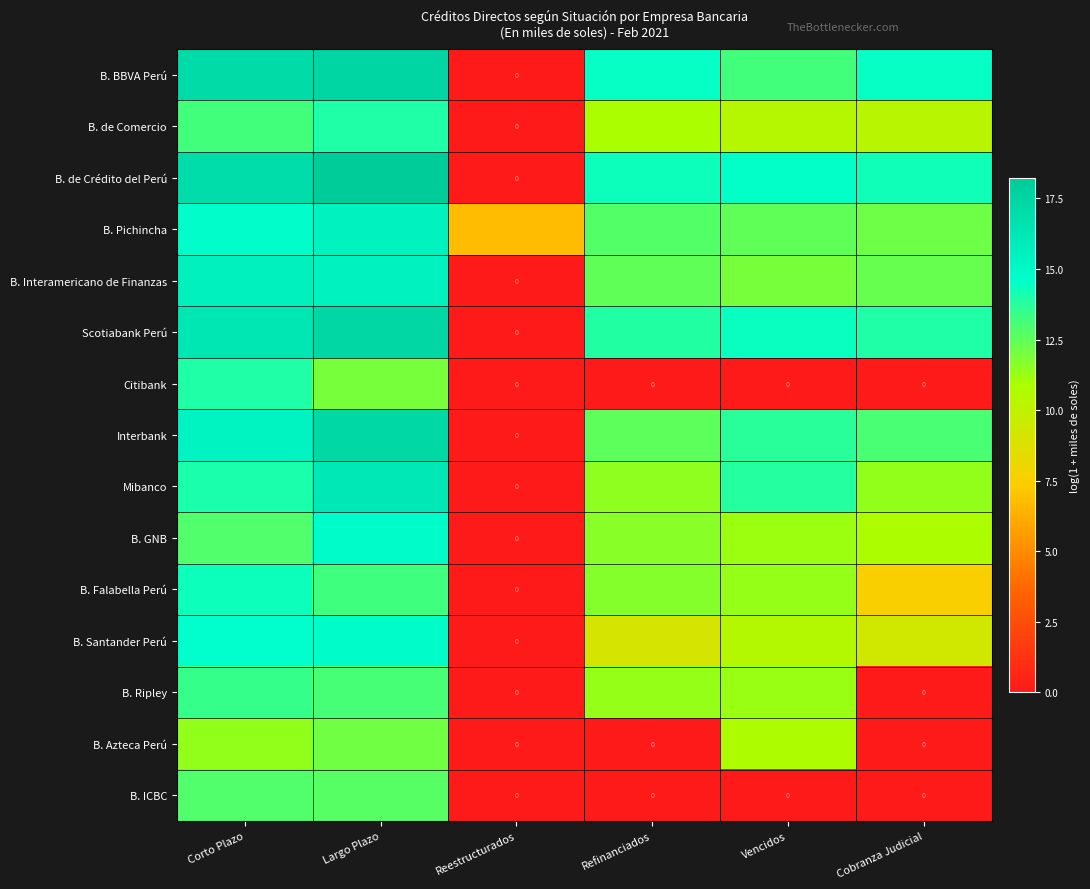

True or false: B. Santander Perú has a value of 19.4 at Corto Plazo.

False